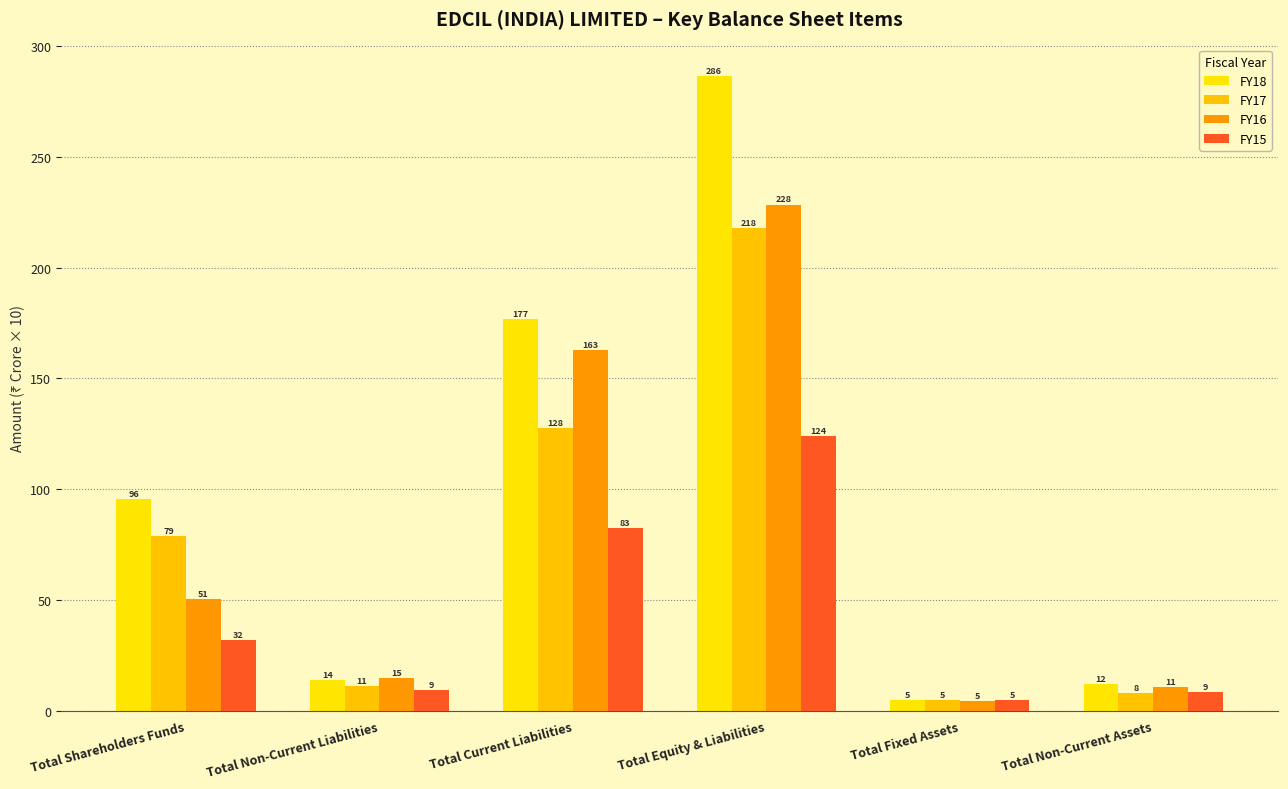

Is it true that FY16 equals 10.7 at Total Non-Current Assets?

True